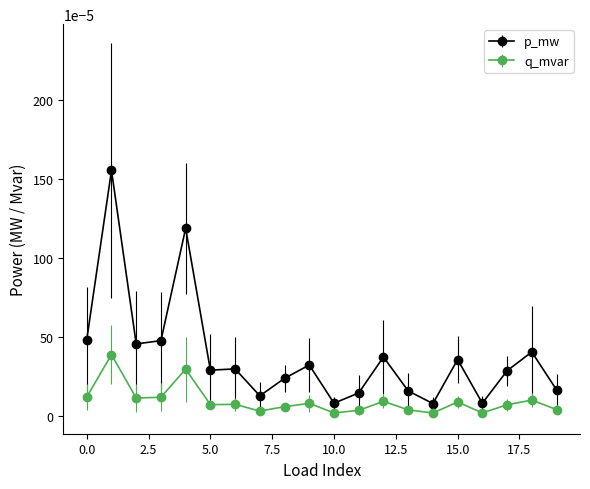

True or false: q_mvar and p_mw cross at least once.

False